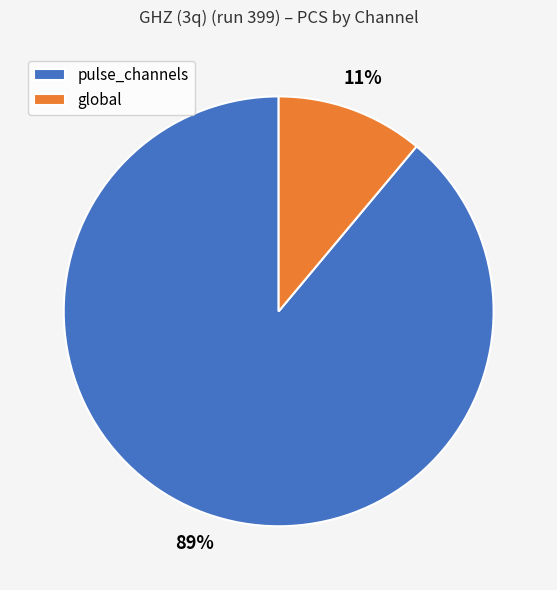

How many slices are in this pie chart?

2